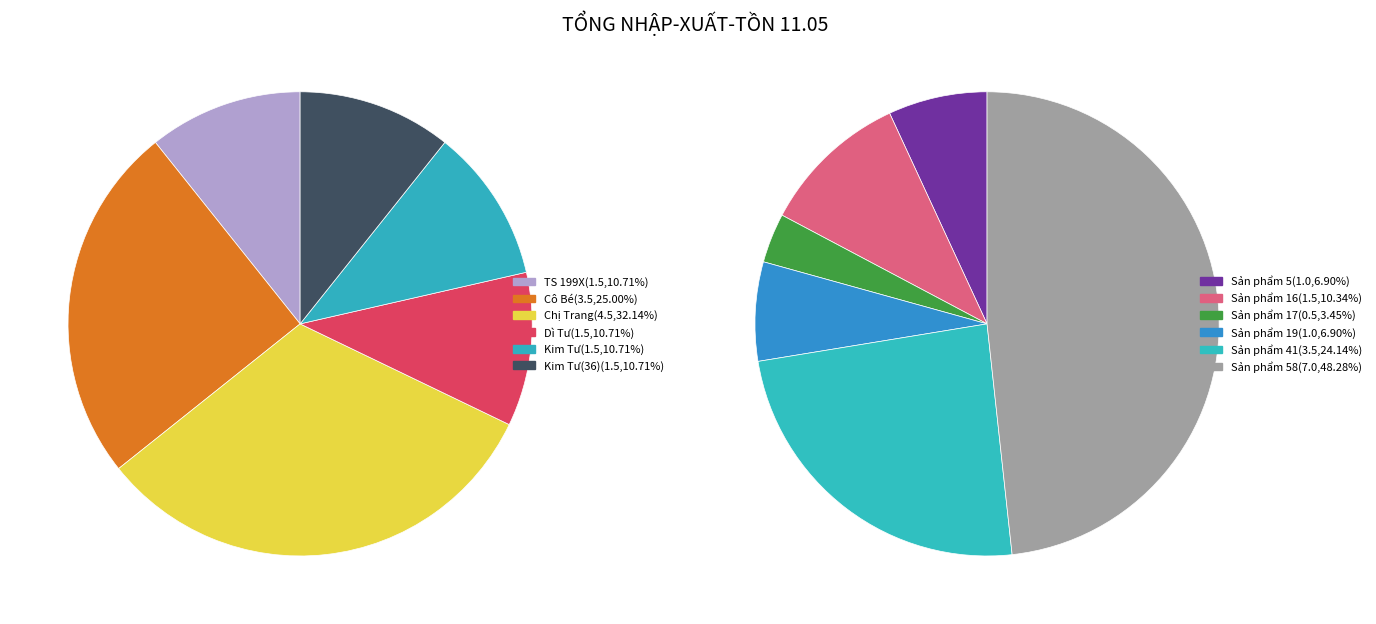

To the nearest percent, what is the average slice percentage?

17%